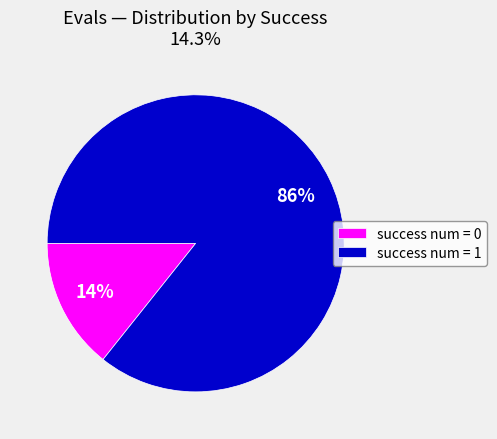

Does any single category account for the majority?

Yes